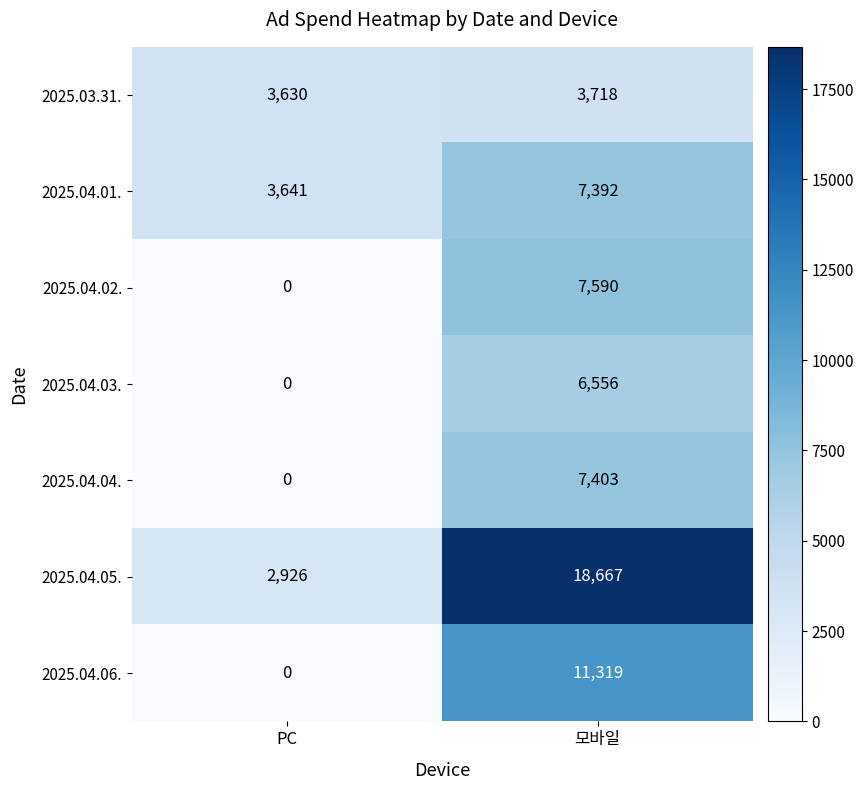

What is the difference between the maximum and minimum values in the 2025.04.03. series?

6556